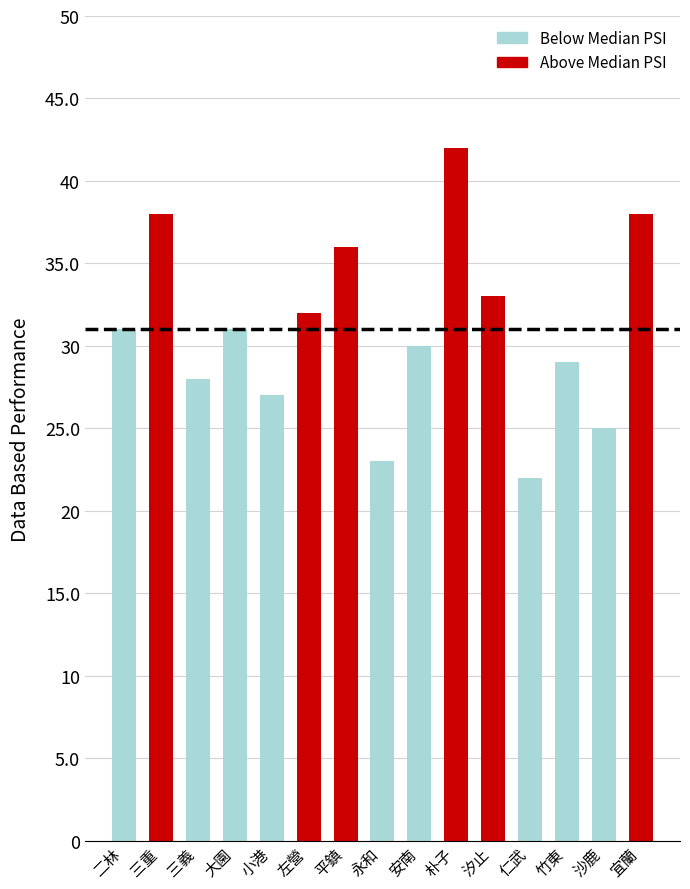

Are the bars horizontal?

No